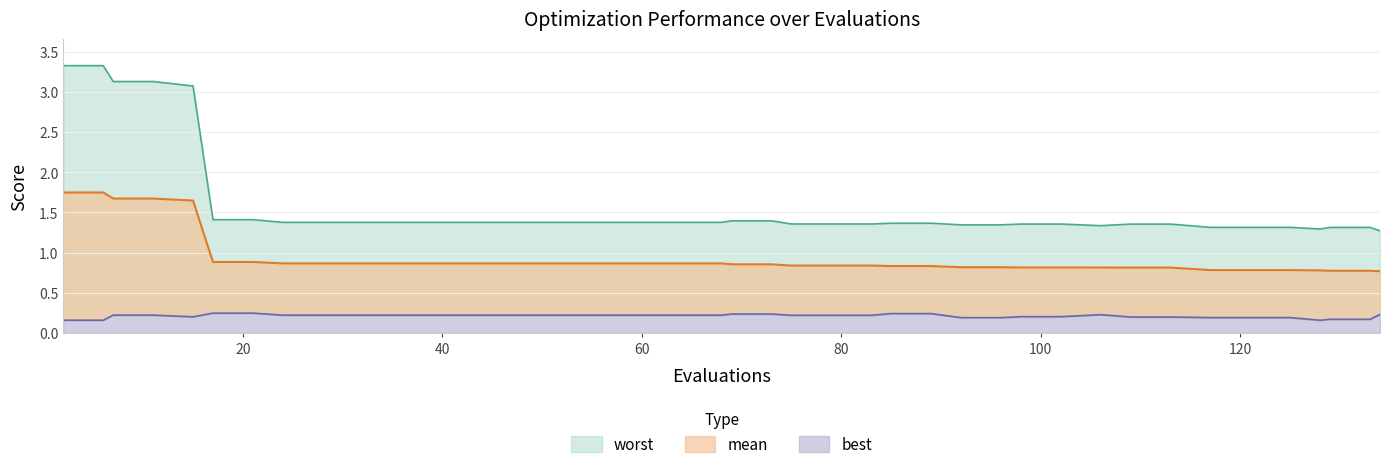

Rank the series at 40 from lowest to highest value.

best, mean, worst